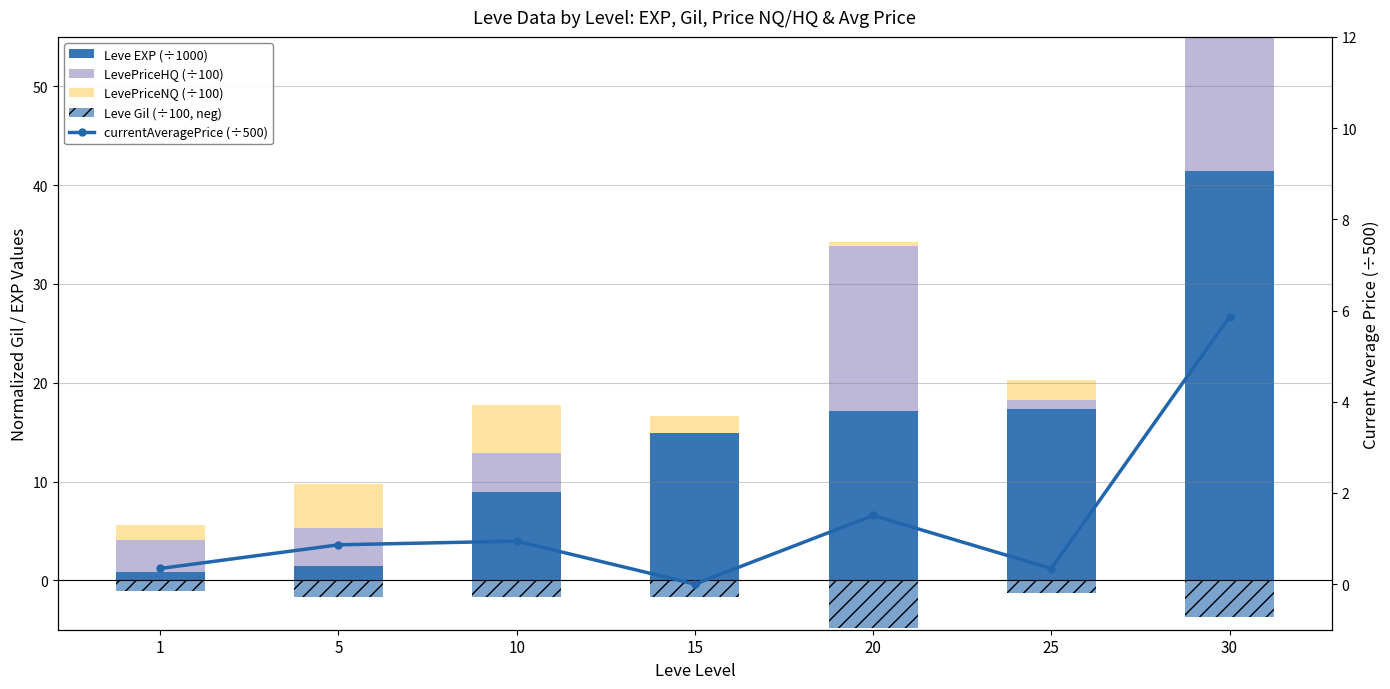

What is the value of the LevePriceNQ (÷100) bar at the 3rd from the left?

4.8